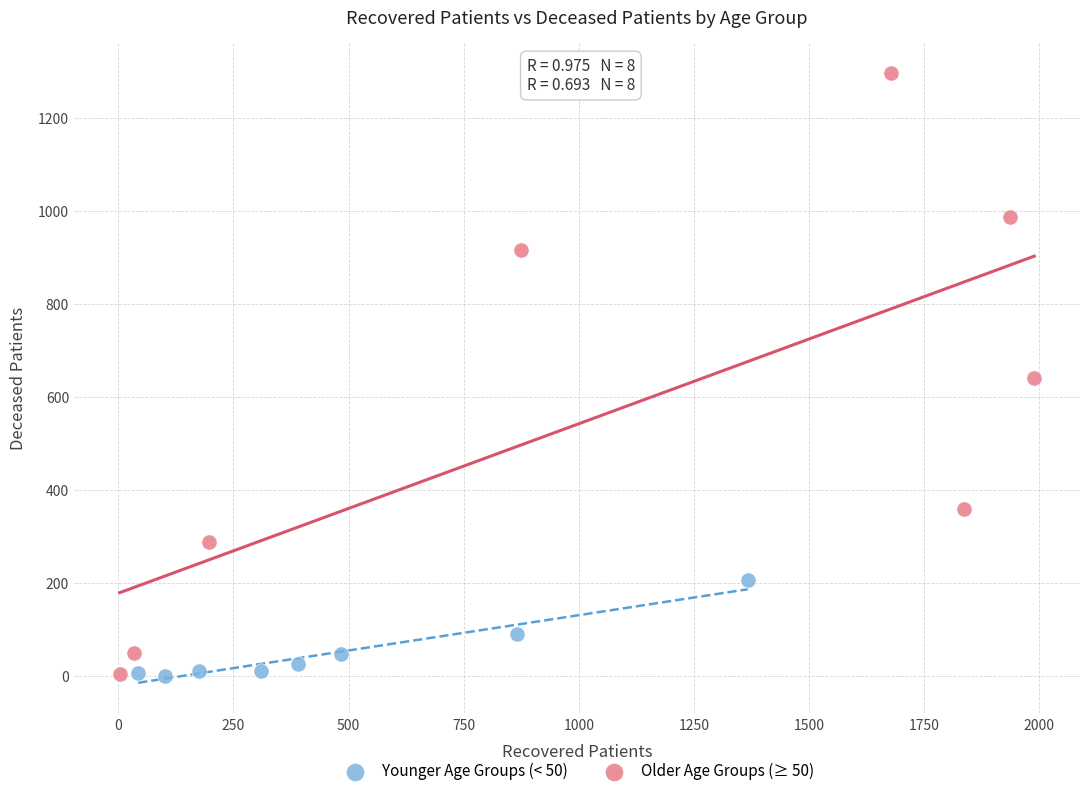

Which series contains the highest Y value?

Older Age Groups (≥ 50)